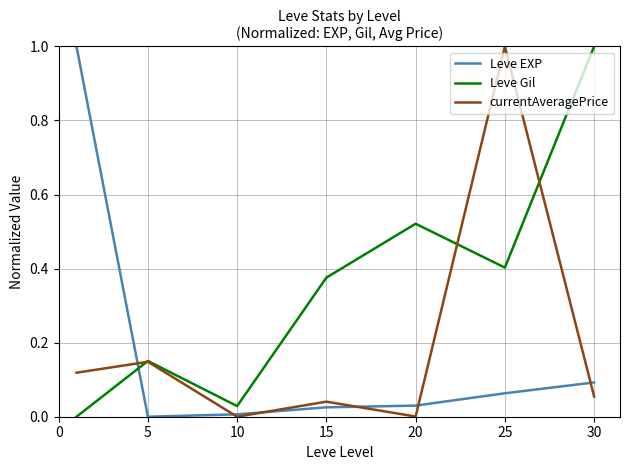

What is the maximum value shown in the chart?

1.0